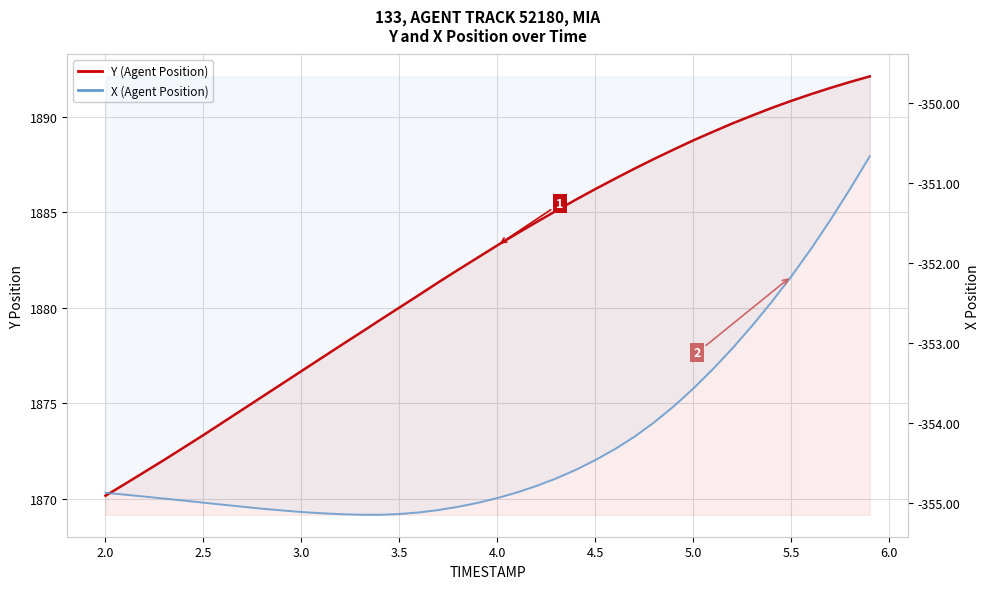

What is the maximum value for Y (Agent Position)?

1892.1